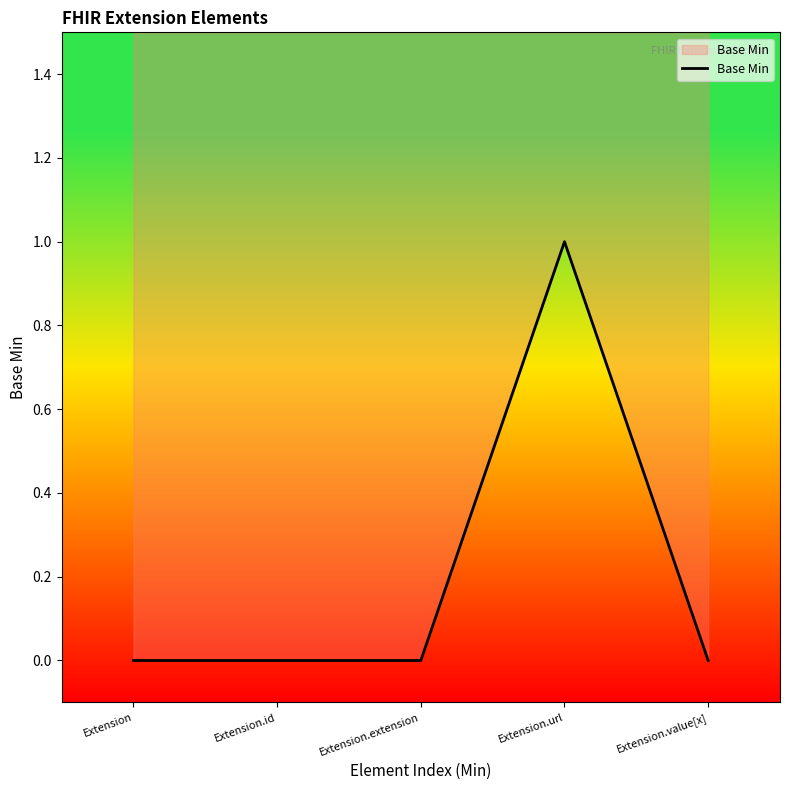

How many data points does each series have?

5